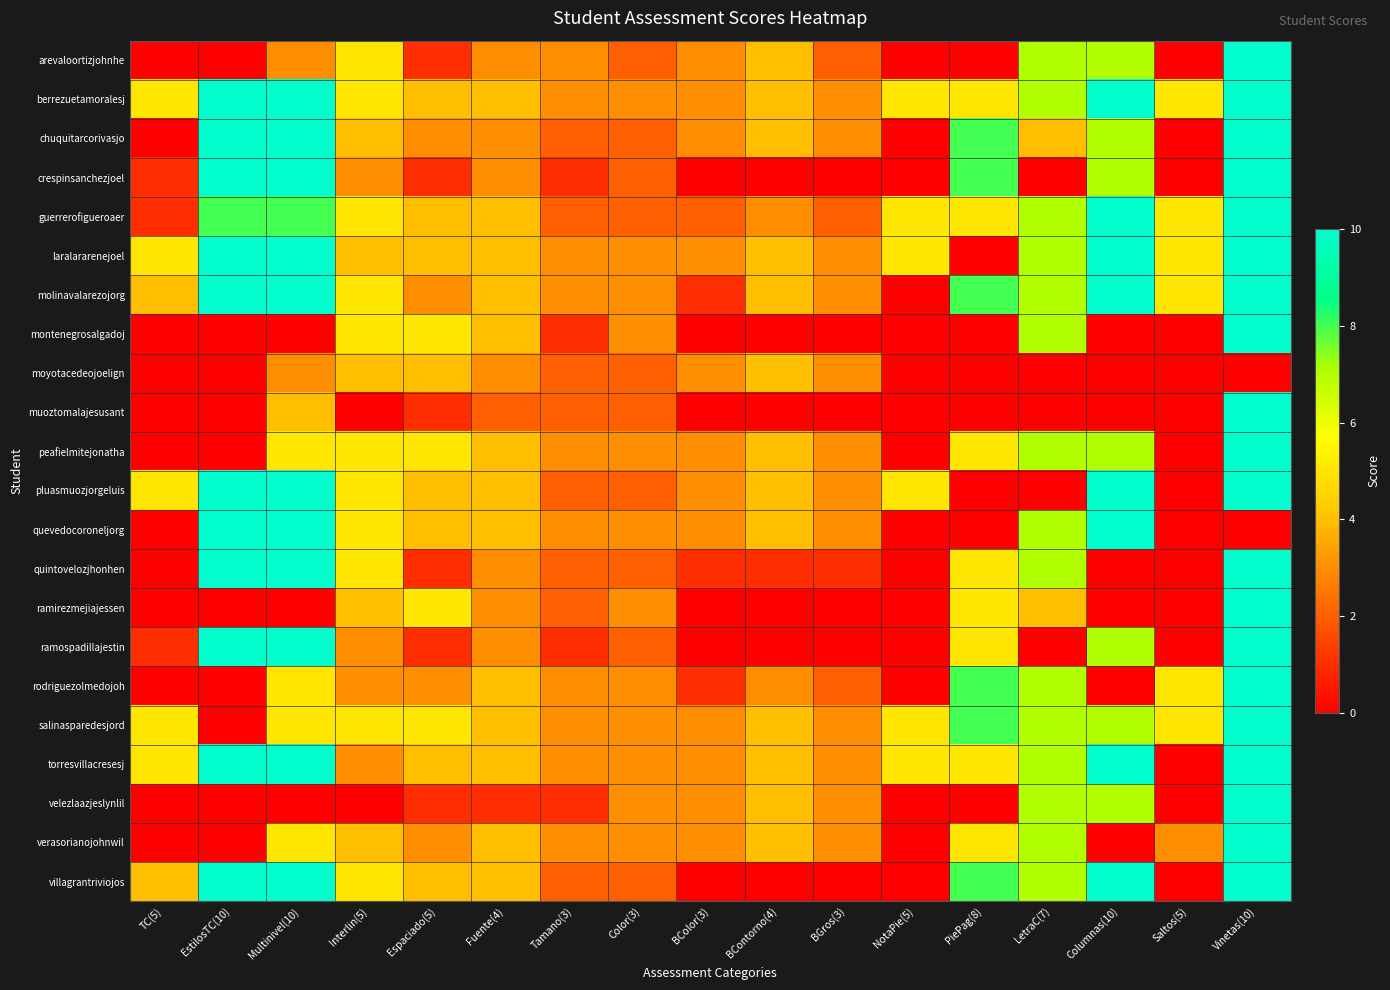

Which series has the widest spread of values?

arevaloortizjohnhe